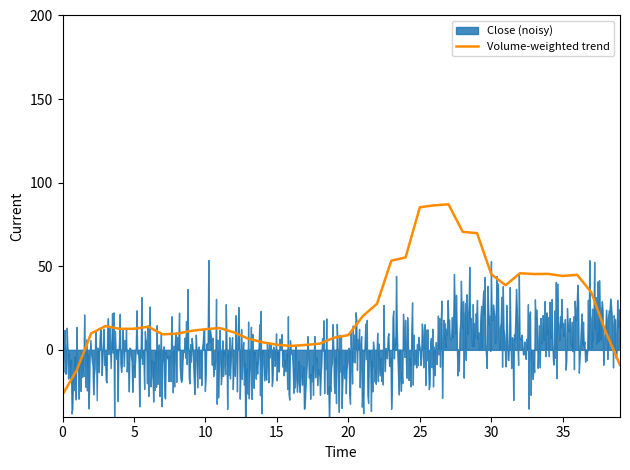

How many data points are above 13?

20